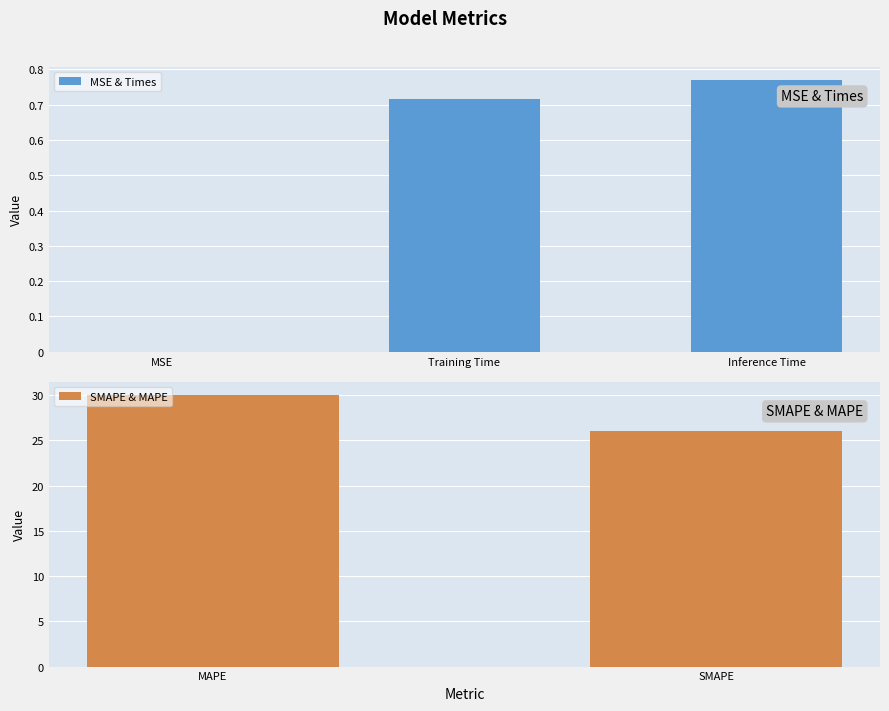

How many bars are there in total?

5